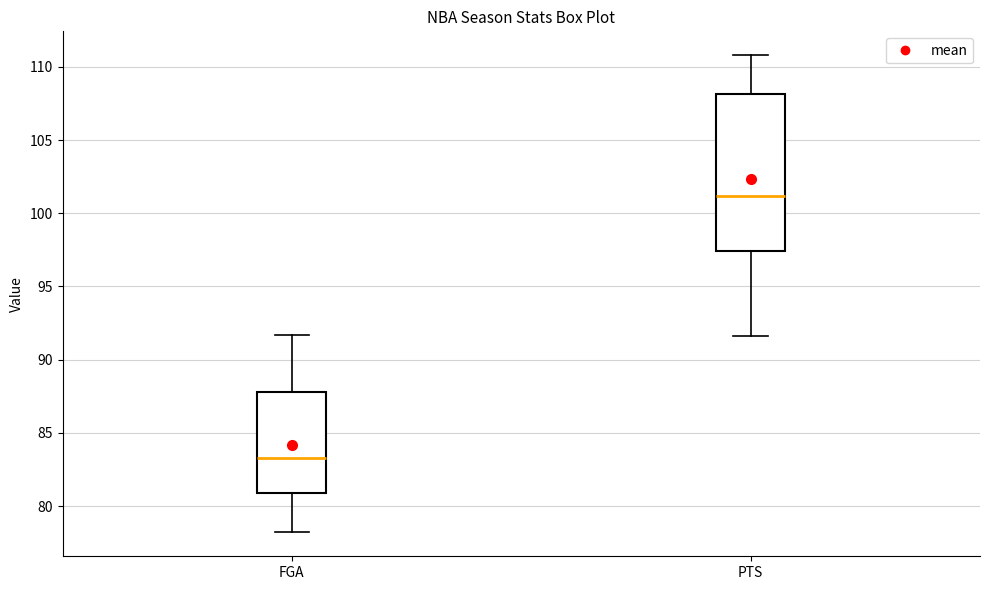

Reading left to right, transcribe this box plot: for each box, give where its median line is, the range the box spans, and where its two whiskers end, as read against the y-axis. The values are not printed on the chart, so give them approximately, as read against the axis.

FGA: median 83.5, box 81.0 to 88.0, whiskers 78.0 to 91.5
PTS: median 101.0, box 97.5 to 108.0, whiskers 91.5 to 111.0